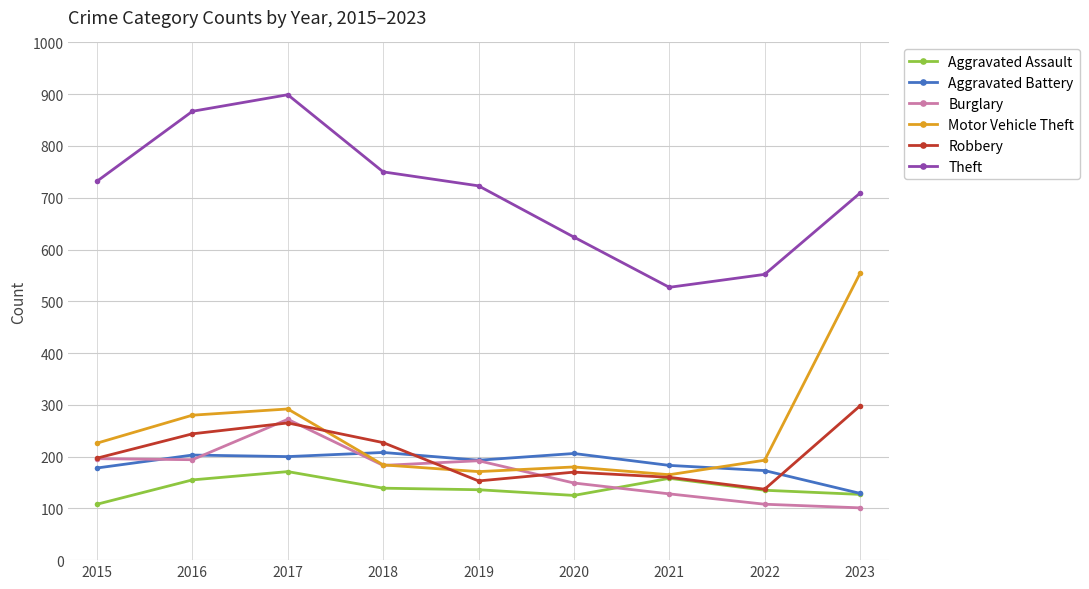

What is the maximum value shown in the chart?

899